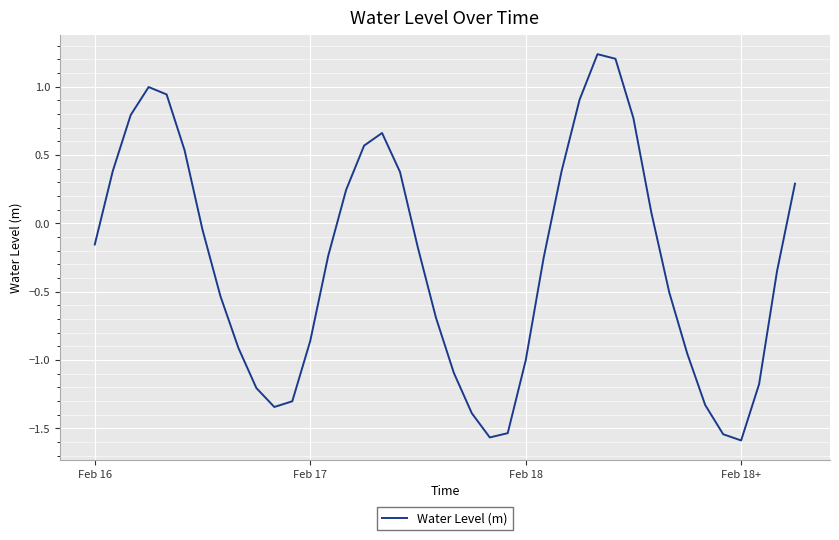

How many lines are shown in the chart?

1